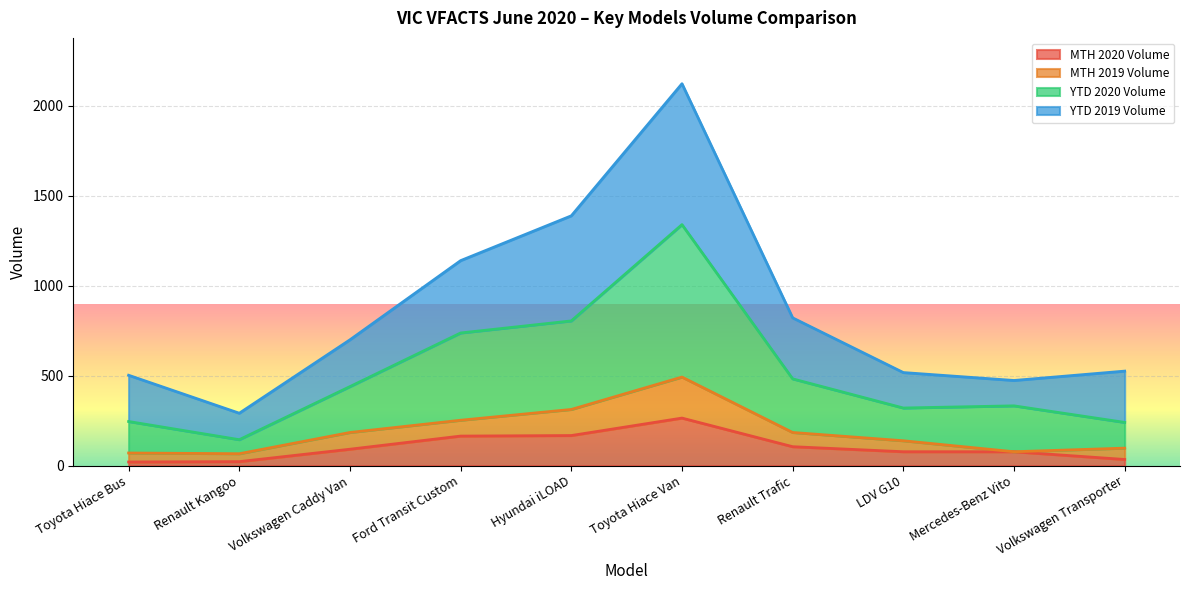

Between Volkswagen Caddy Van and Ford Transit Custom, which is larger?

Ford Transit Custom